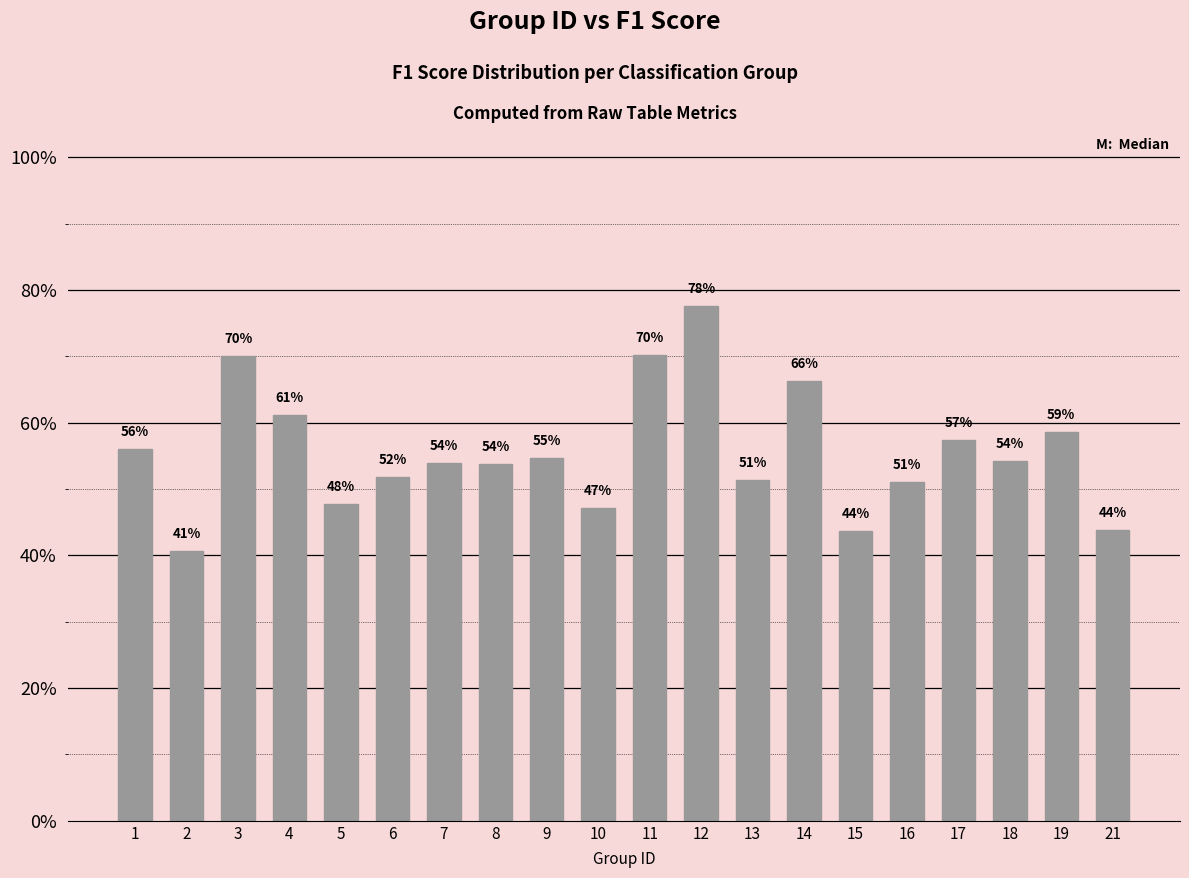

What is the minimum value shown in the chart?

0.4